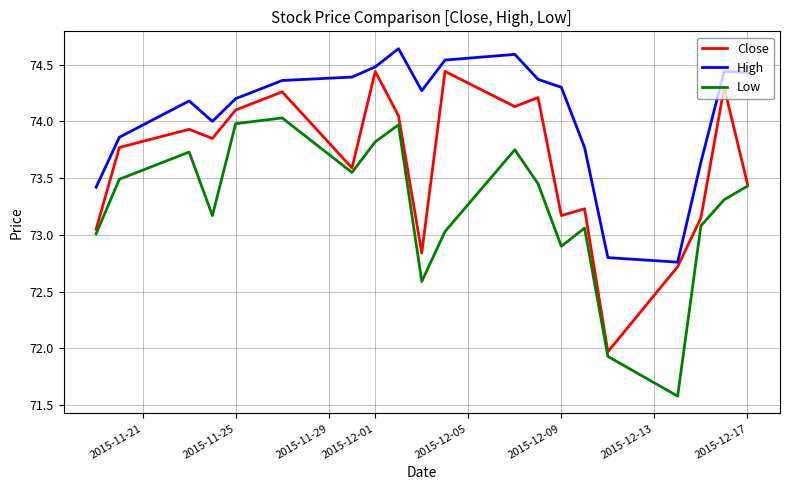

True or false: Close and High cross at least once.

False